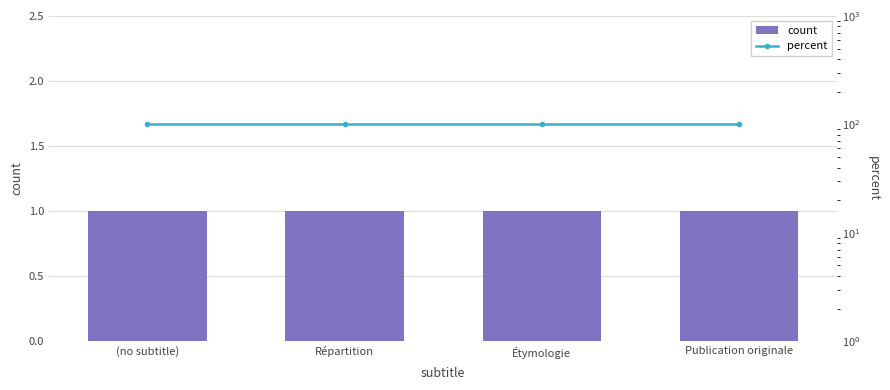

Which series has the largest total across all categories?

percent